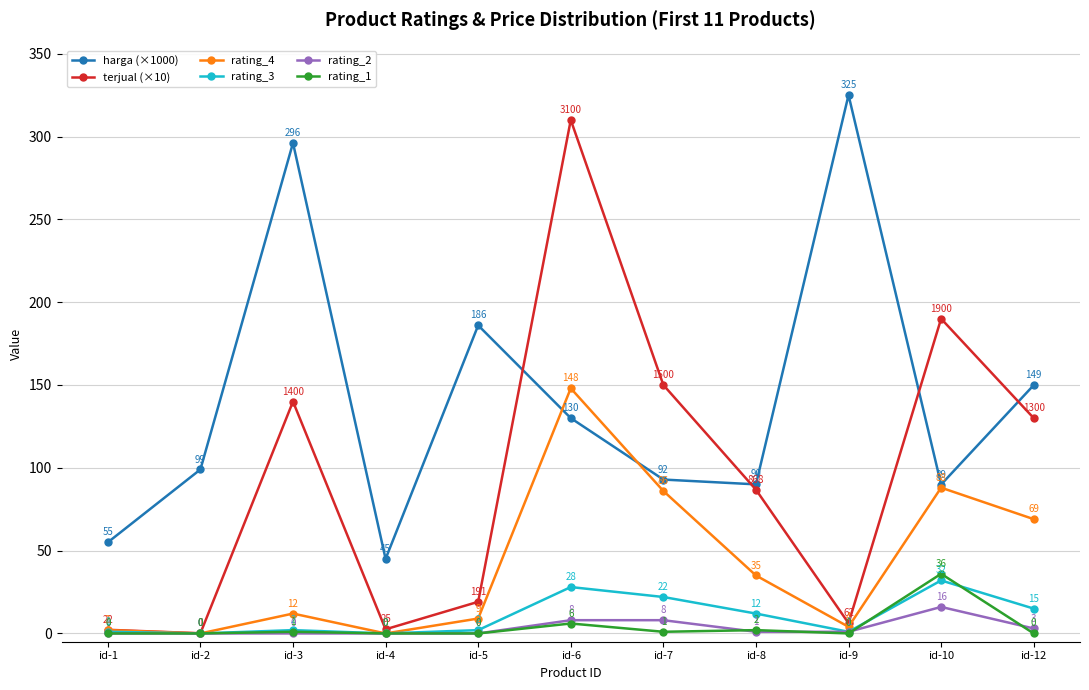

True or false: rating_2 has a value of 0.0 at id-1.

True